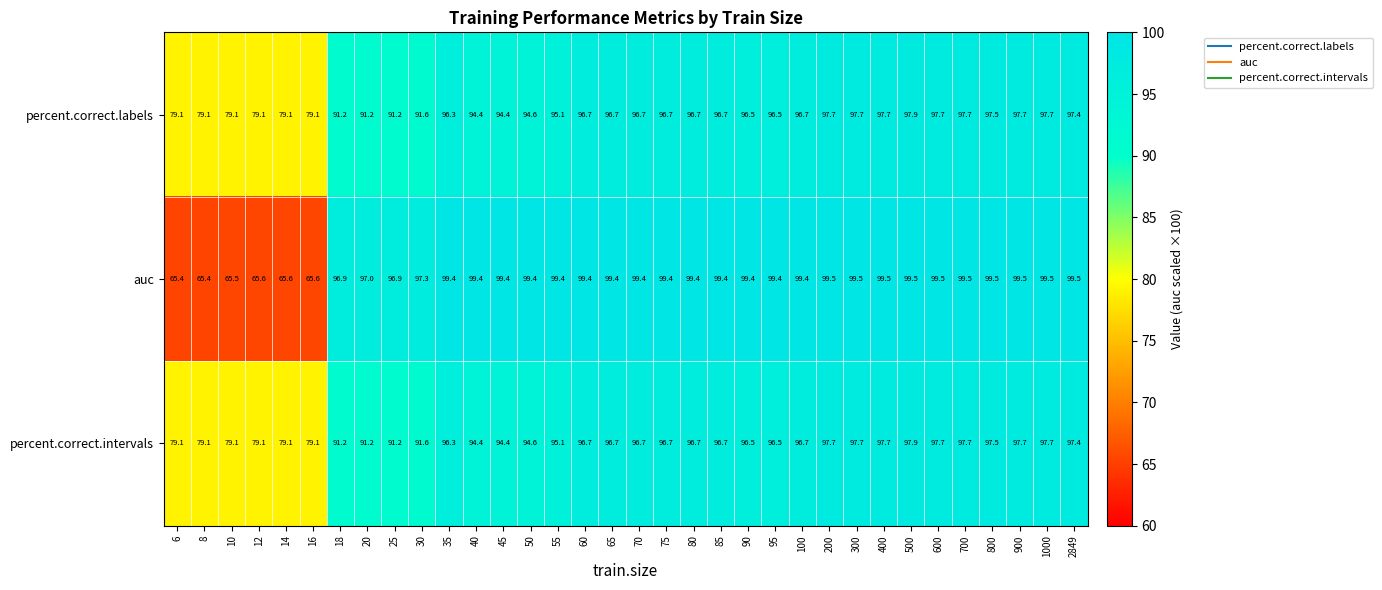

Is it true that percent.correct.intervals equals 55.8 at 60?

False